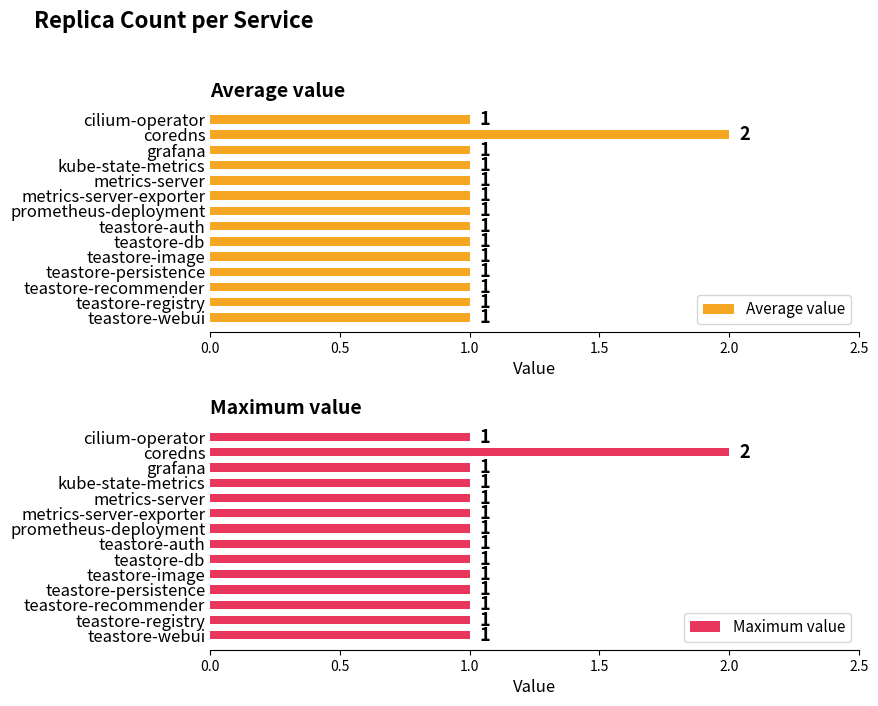

What is the maximum value shown in the chart?

2